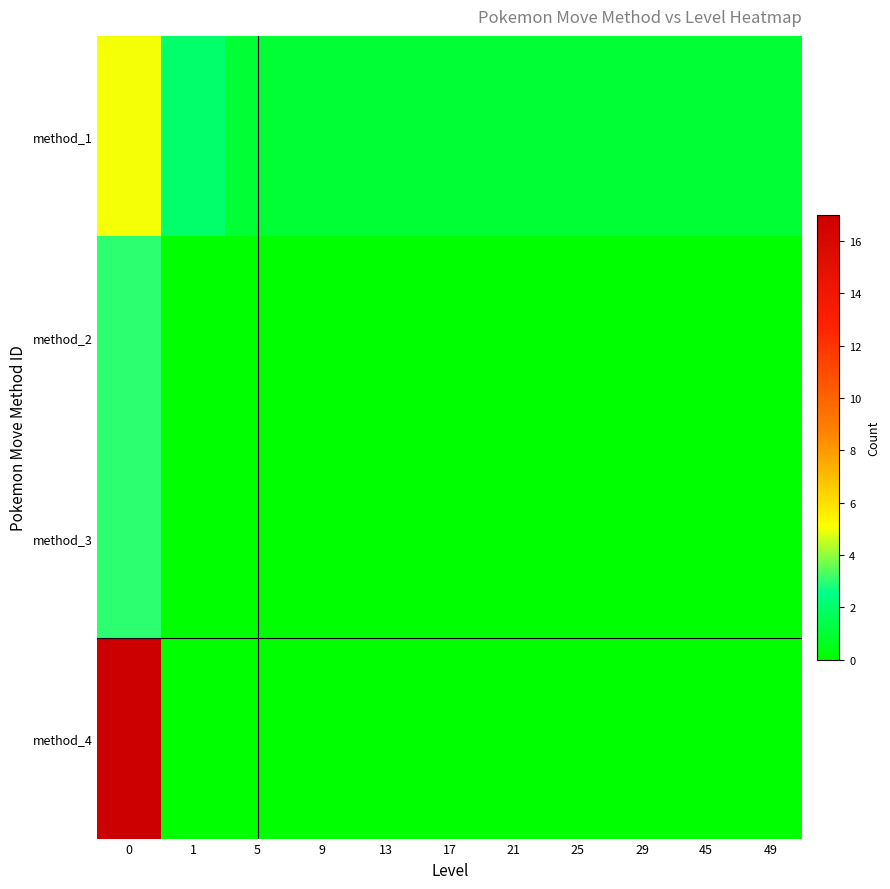

Reading right to left, transcribe all the data shown in this chart.

method_1: 49=1	45=1	29=1	25=1	21=1	17=1	13=1	9=1	5=1	1=2	0=5
method_2: 49=0	45=0	29=0	25=0	21=0	17=0	13=0	9=0	5=0	1=0	0=3
method_3: 49=0	45=0	29=0	25=0	21=0	17=0	13=0	9=0	5=0	1=0	0=3
method_4: 49=0	45=0	29=0	25=0	21=0	17=0	13=0	9=0	5=0	1=0	0=17